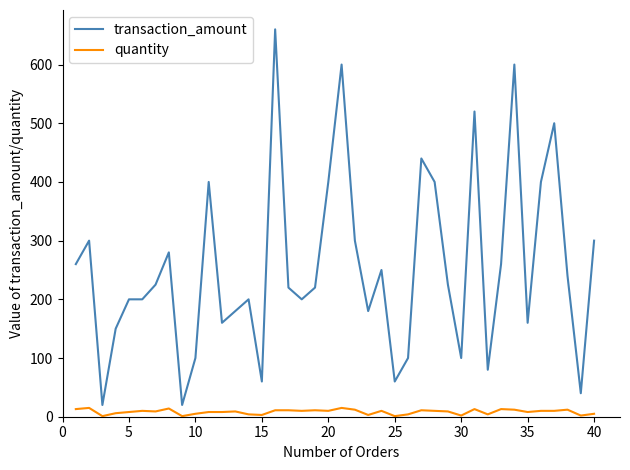

List the series in order of their peak value, lowest first.

quantity, transaction_amount